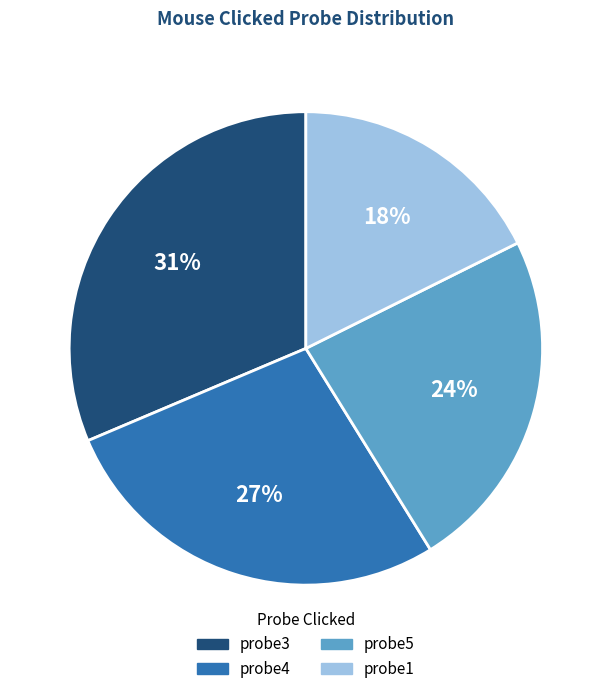

Is it true that probe5 is 18% of the pie?

False